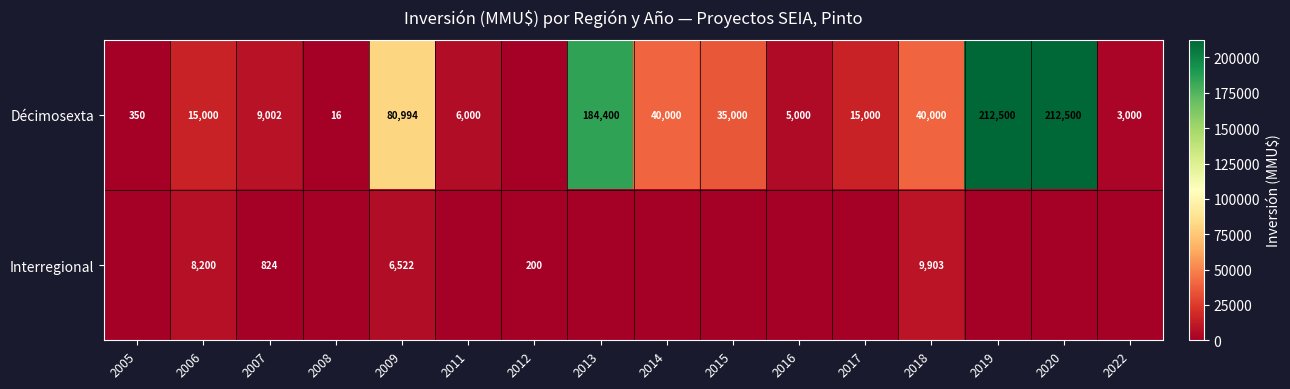

At how many categories does at least one series exceed 167316?

3